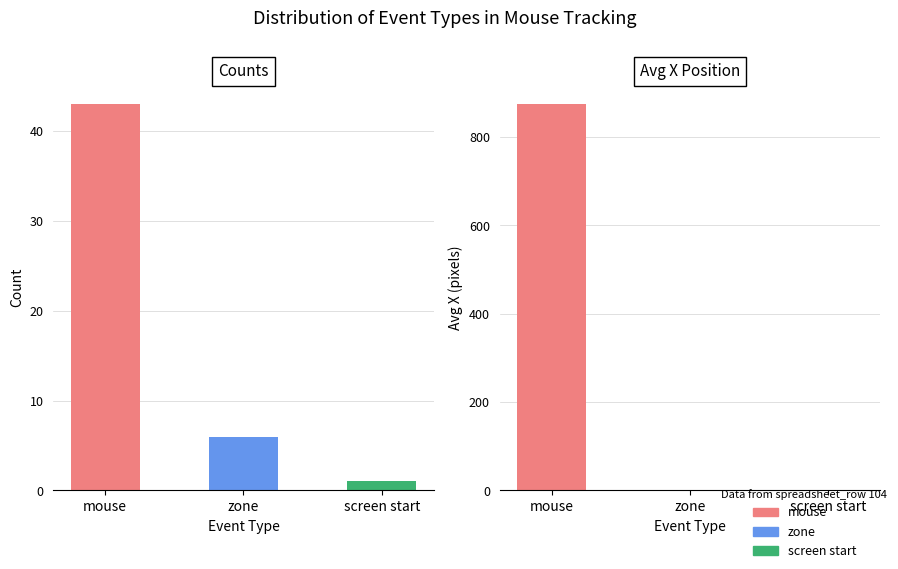

What is the difference between the highest and lowest values at mouse?

42.0